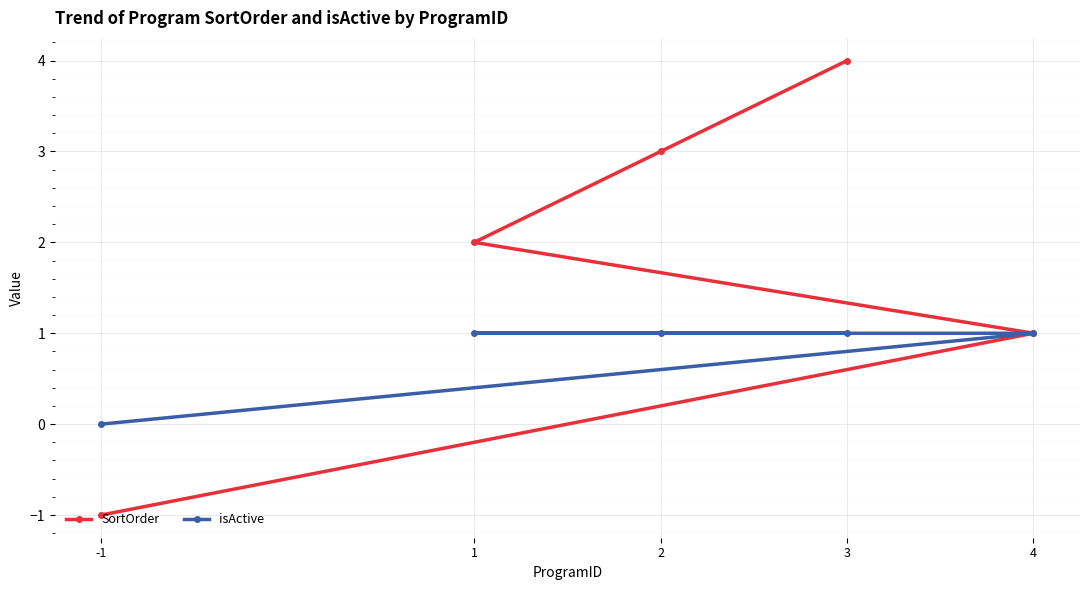

Does the chart display data point markers on the line(s)?

Yes